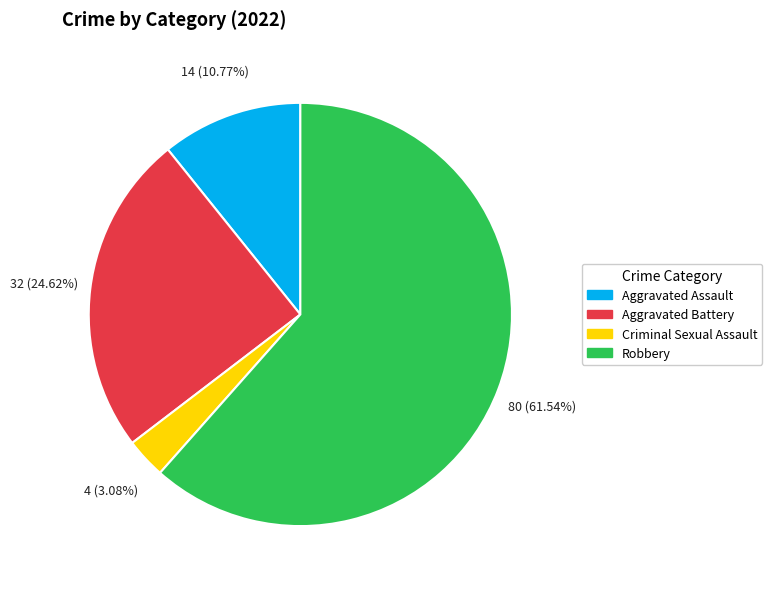

Is there a majority slice in this chart?

Yes